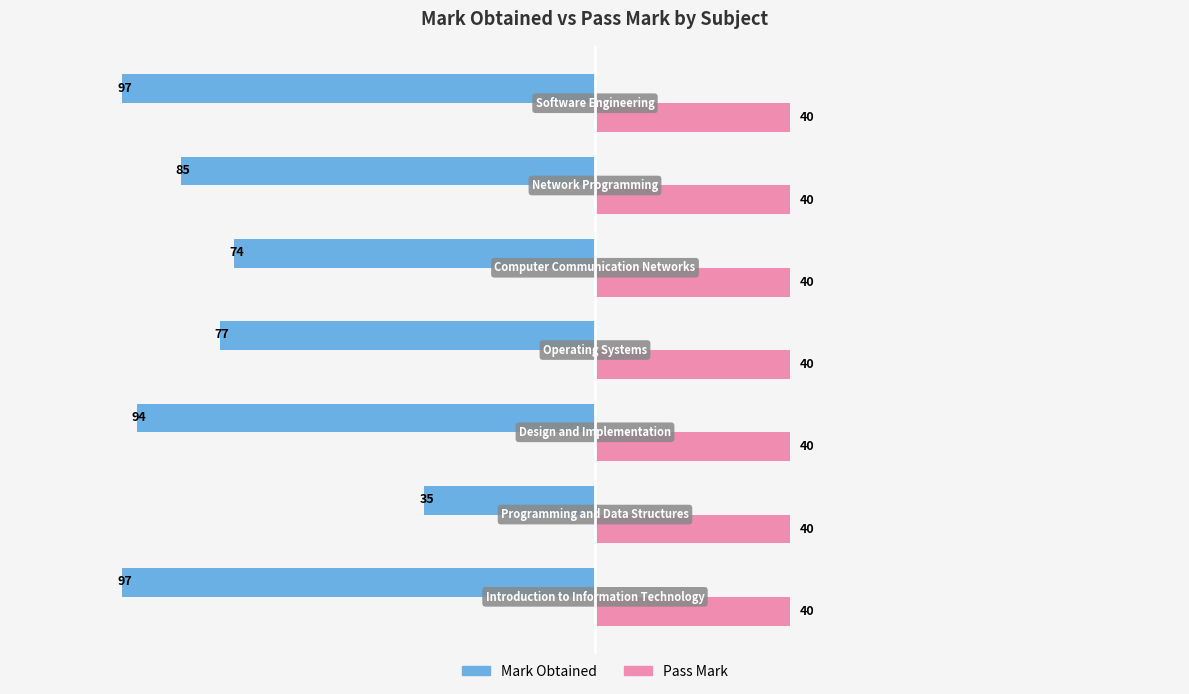

Which series has the largest total across all categories?

Pass Mark